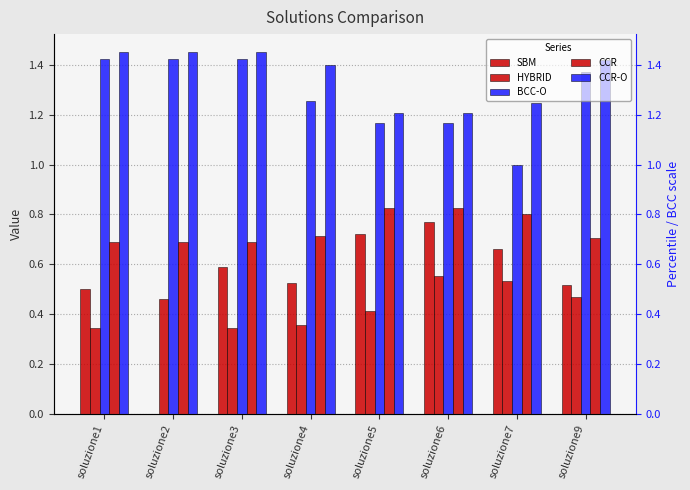

True or false: HYBRID has a value of 0.4 at soluzione5.

True